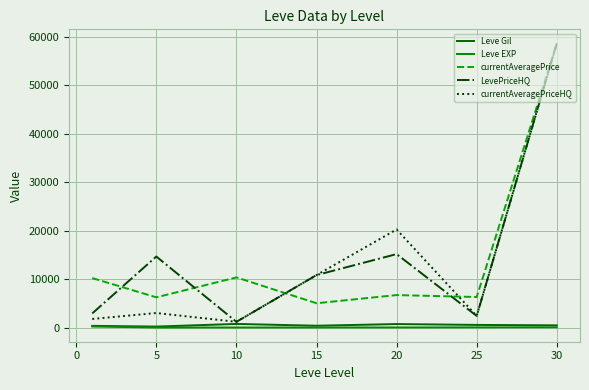

What are all the series names shown in the legend?

Leve Gil, Leve EXP, currentAveragePrice, LevePriceHQ, currentAveragePriceHQ